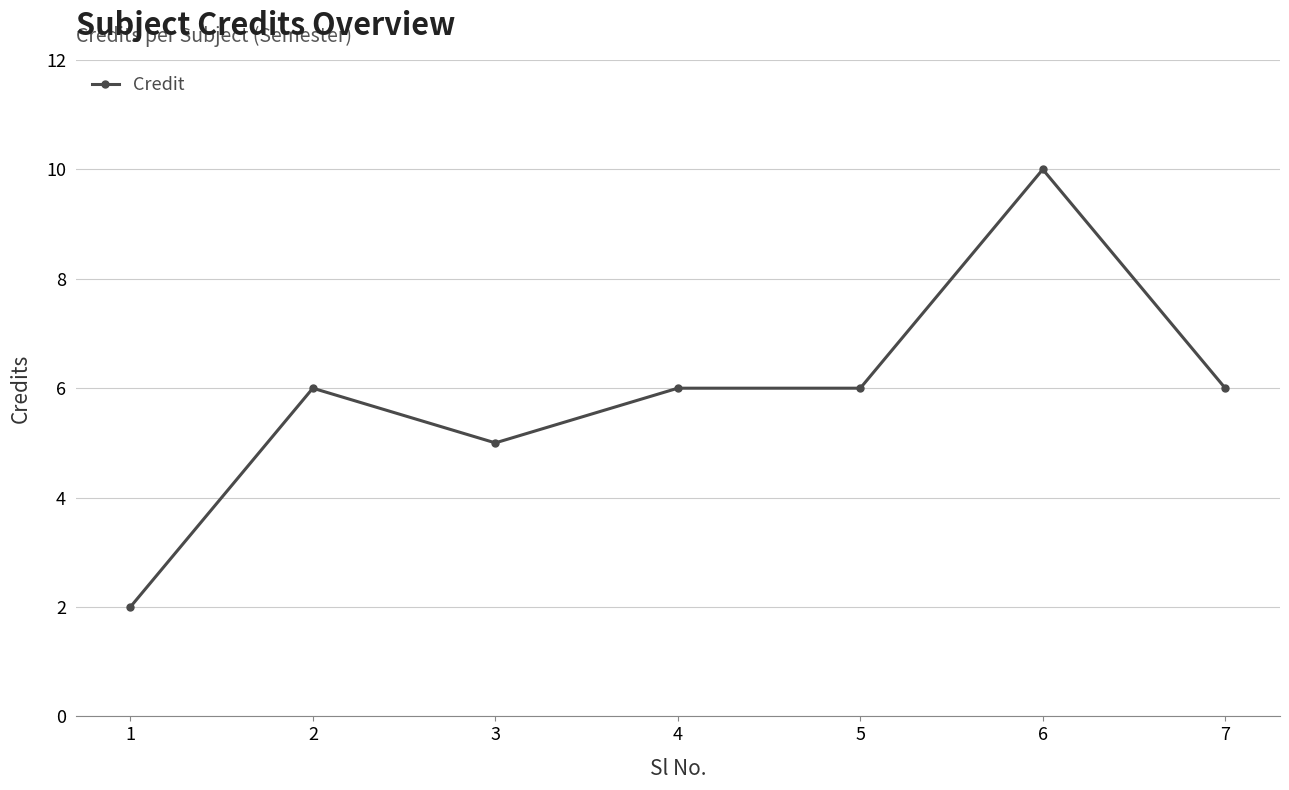

Reading left to right, list all the values displayed in this chart.

2	6	5	6	6	10	6